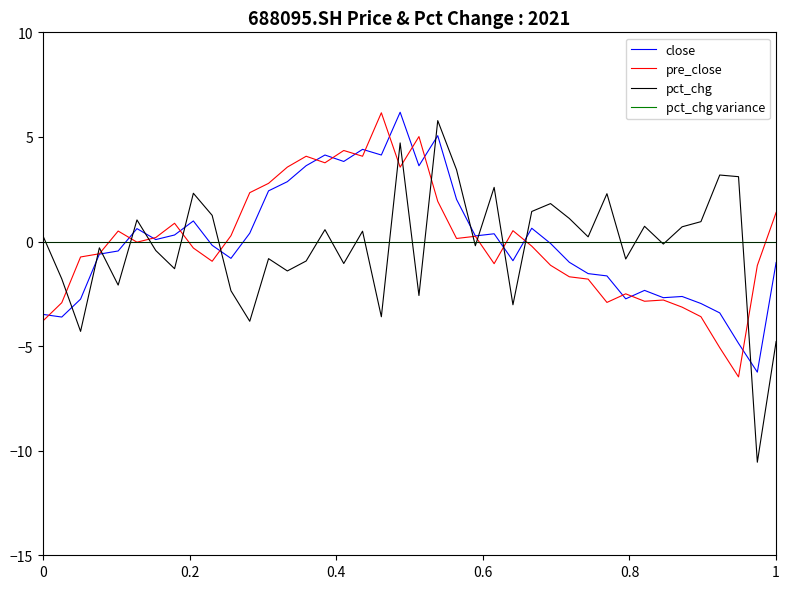

What is the lowest value of the pre_close series?

-6.5